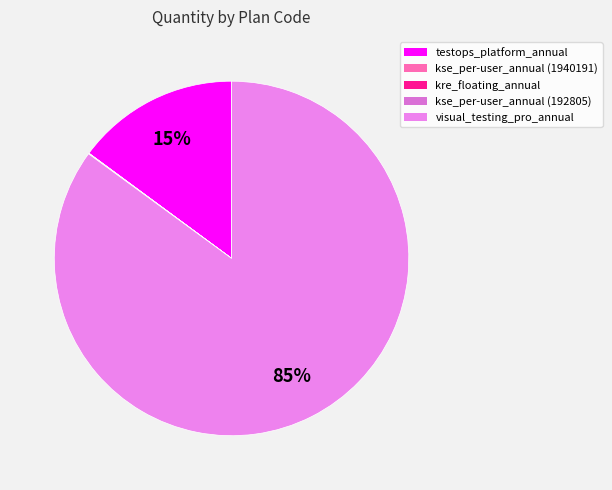

To the nearest percent, what portion does visual_testing_pro_annual represent?

85%